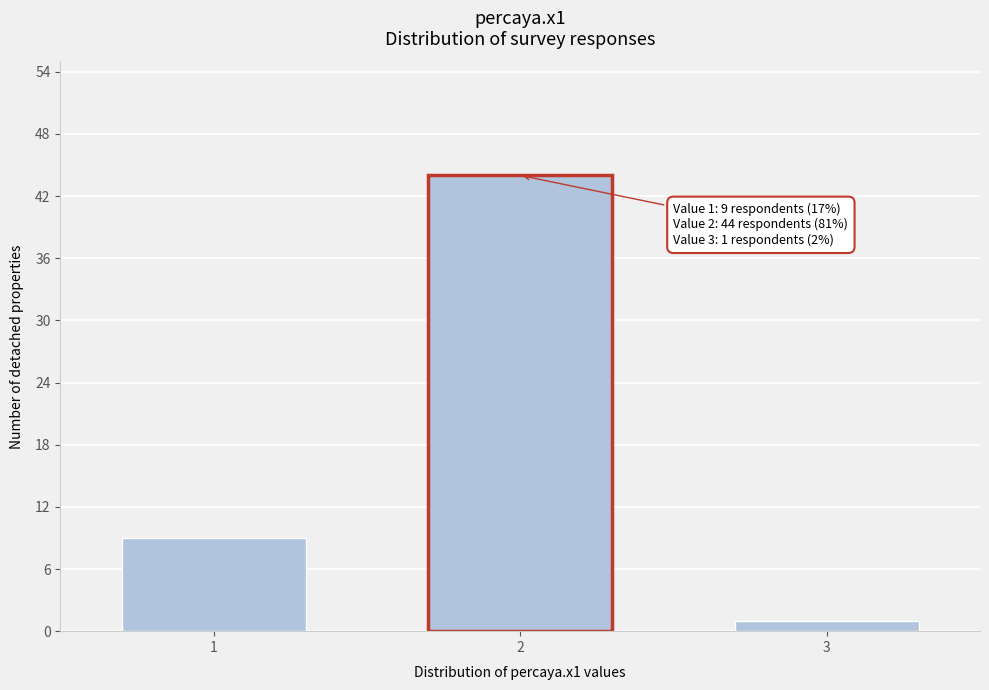

Reading left to right, extract all data points from this chart.

9	44	1